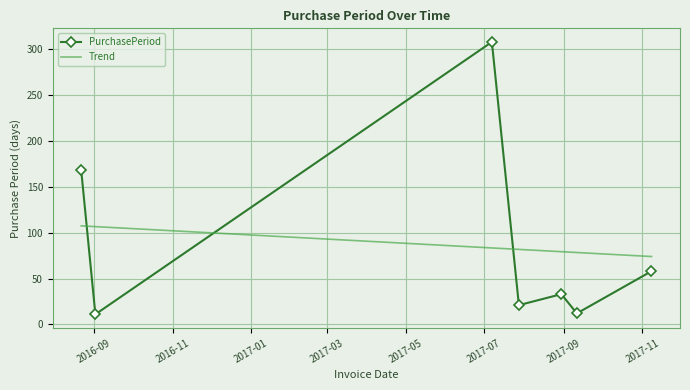

What is the label of the 2nd point from the right?

2017-09-11